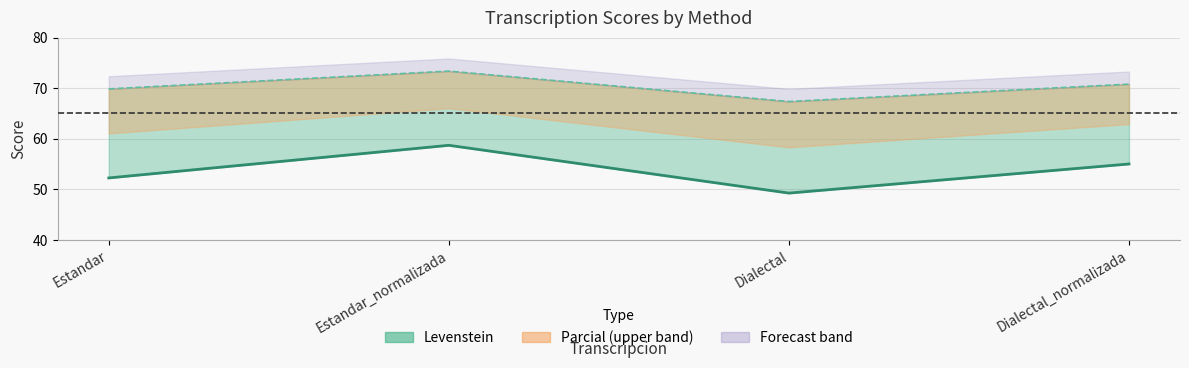

What is the value of the Levenstein point at the 2nd from the left?

58.7